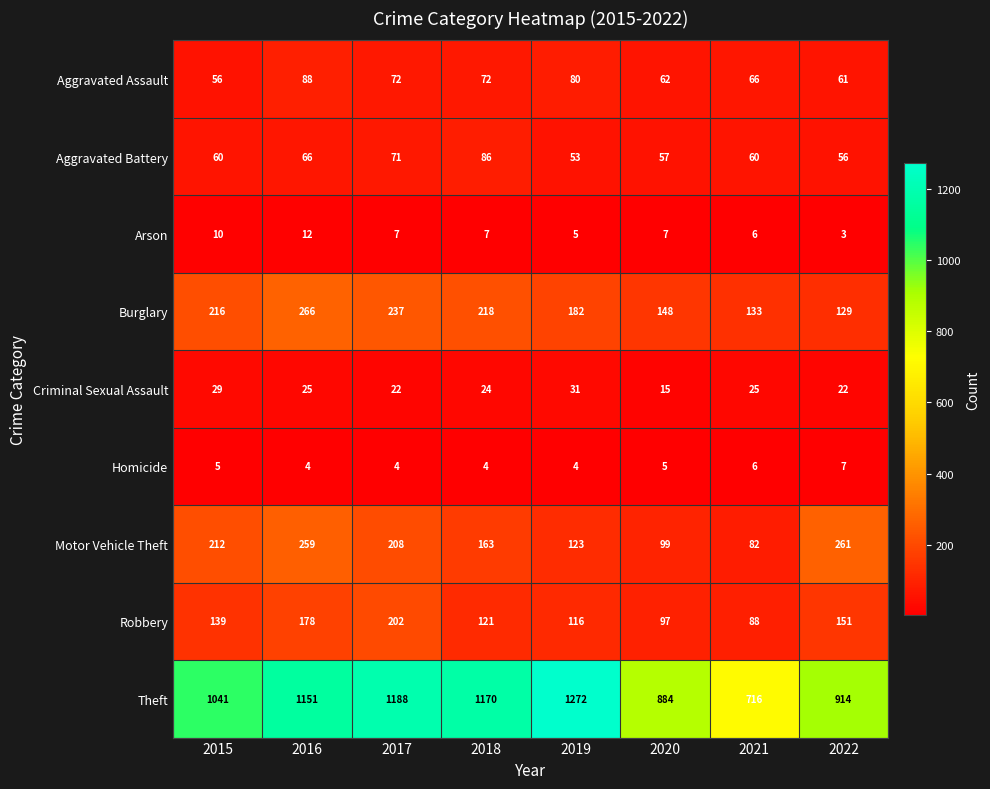

True or false: Arson has a value of 7 at 2018.

True